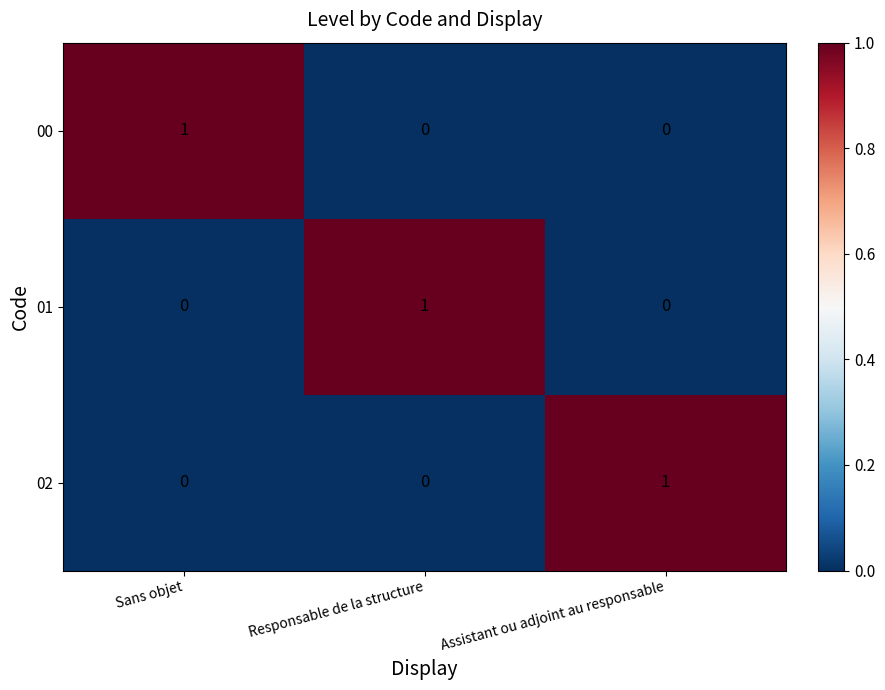

Reading left to right, list all the values displayed in this chart.

00: 1	0	0
01: 0	1	0
02: 0	0	1